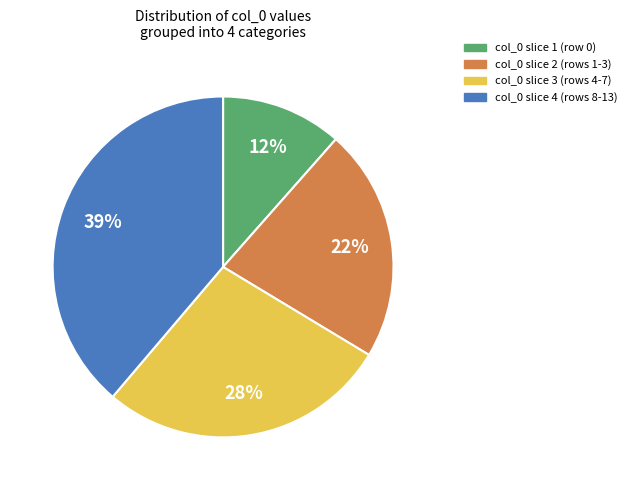

Does any single category account for the majority?

No